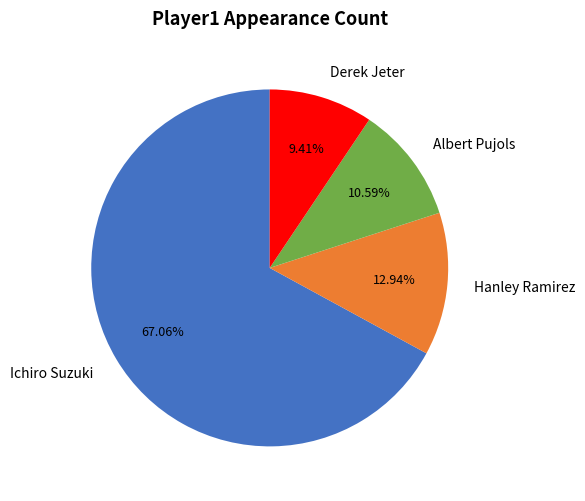

Rank the categories by value from highest to lowest.

Ichiro Suzuki, Hanley Ramirez, Albert Pujols, Derek Jeter